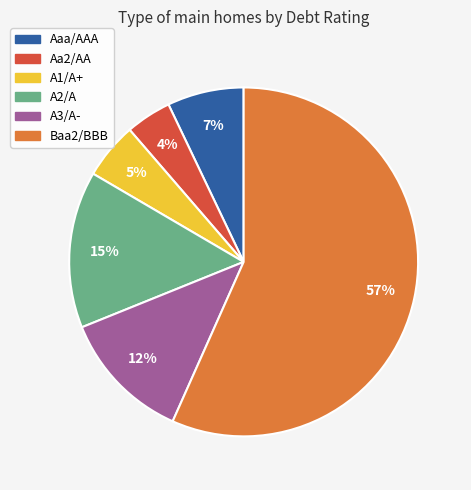

Do Aa2/AA and A2/A together represent more than half of the pie?

No